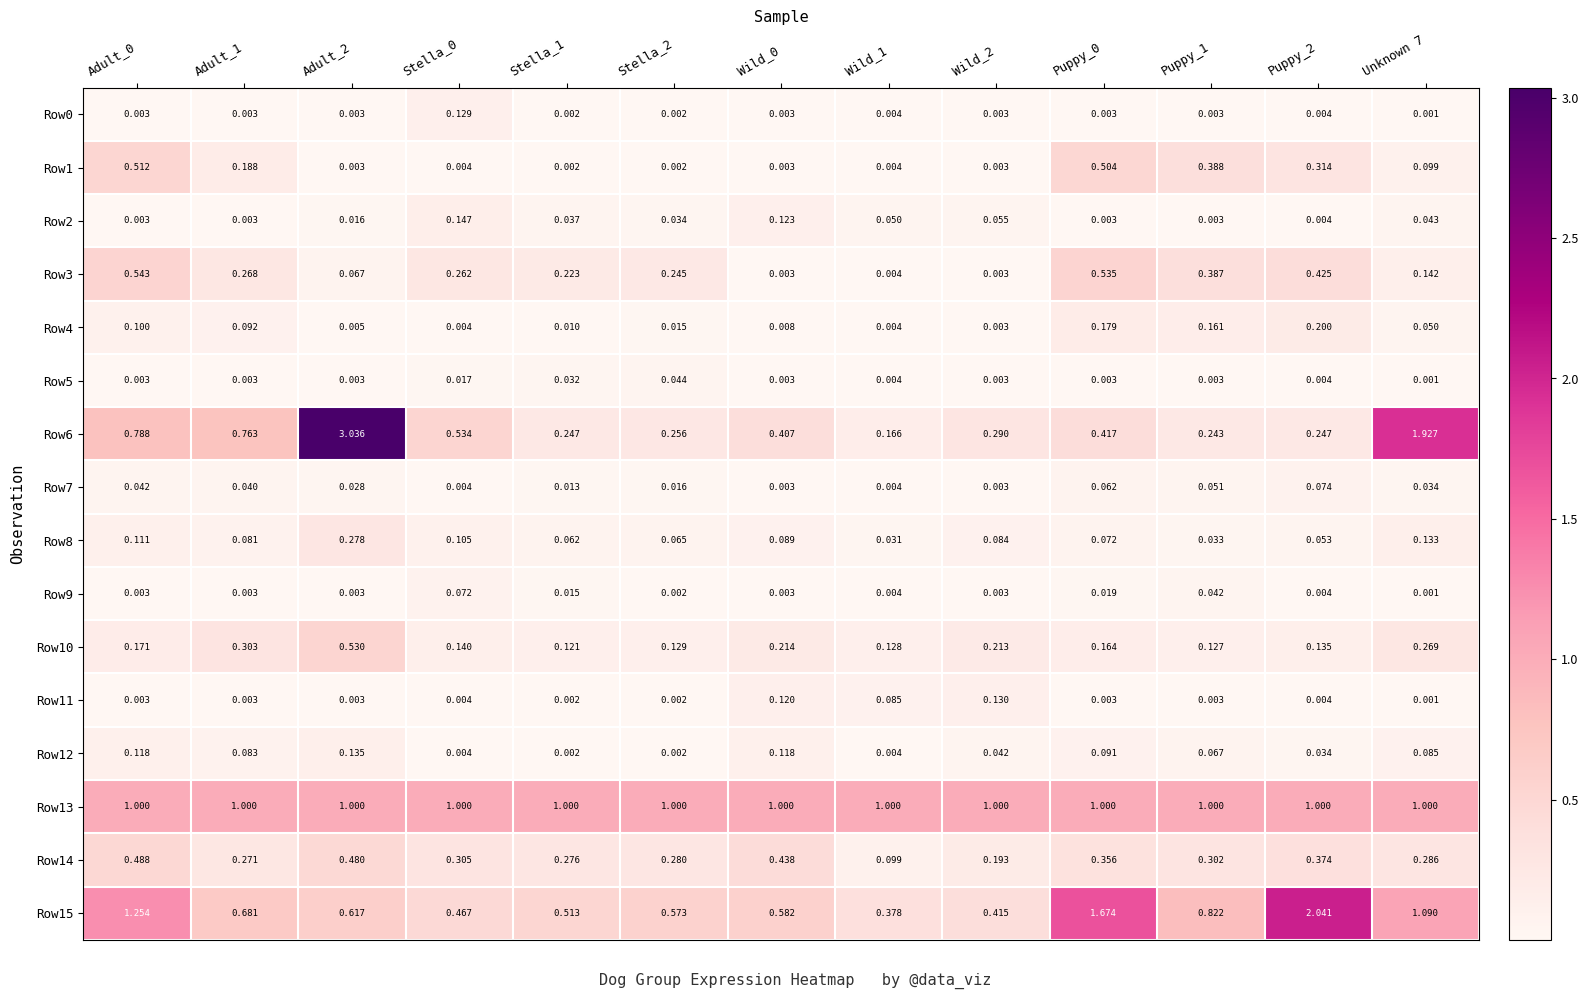

How many categories are shown in the chart?

13